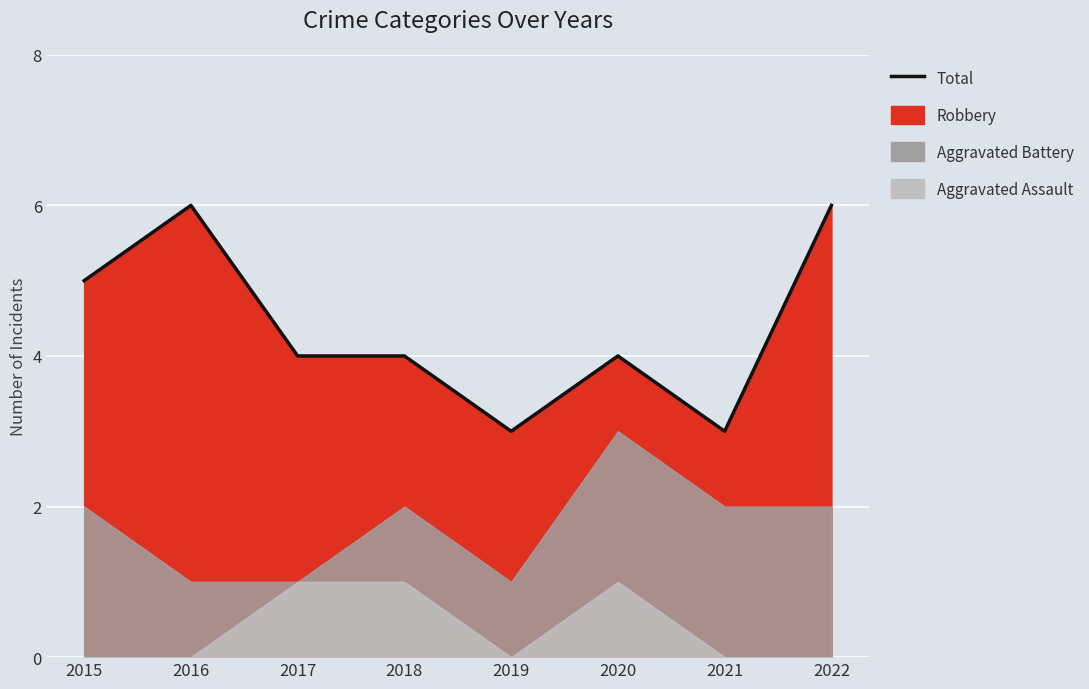

What is the ratio of the value at 2017 to the value at 2021?

1.3